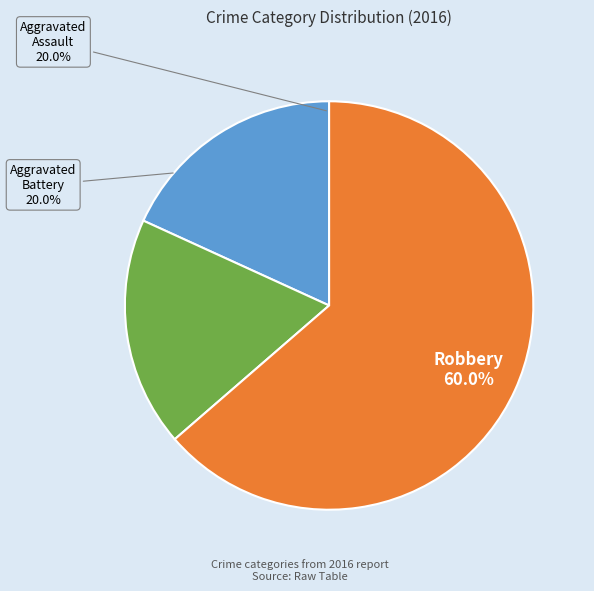

Approximately how many times larger is the value at Aggravated Battery compared to Aggravated Assault?

1.0